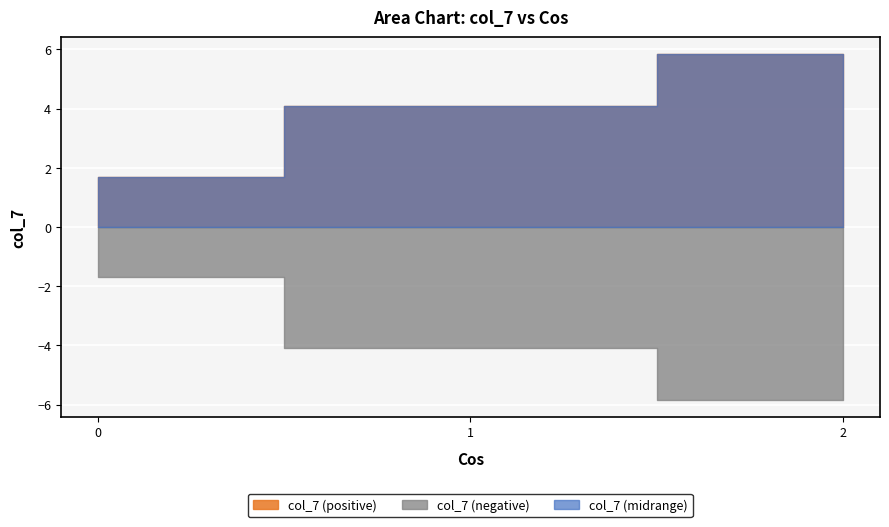

Is the value of col_7_neg at 1 greater than the value of col_7_pos at 2?

No